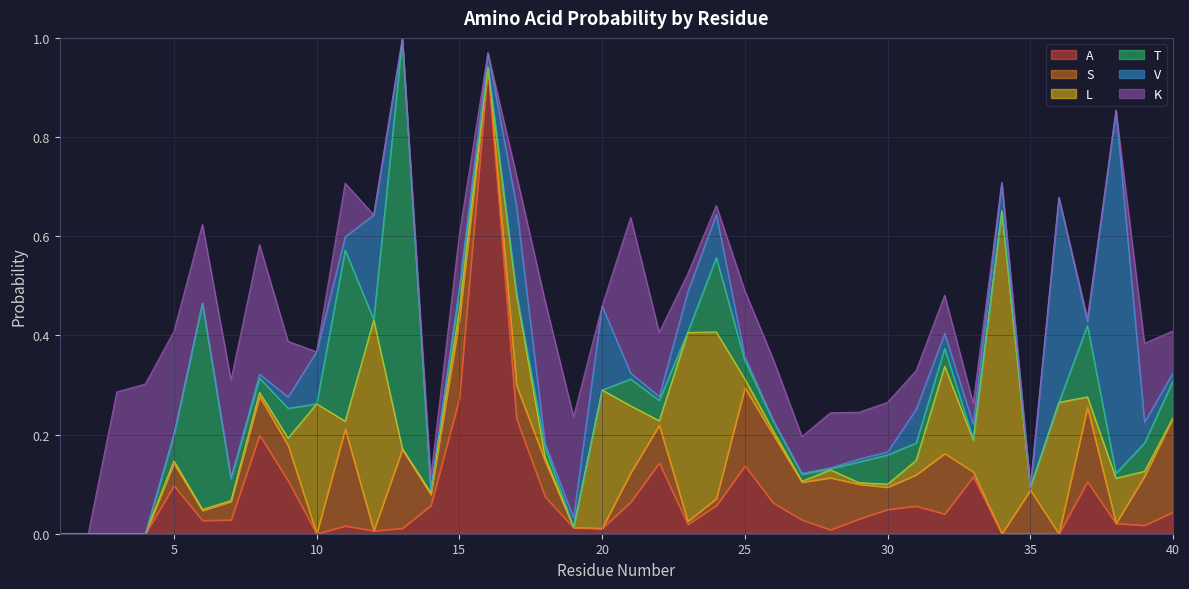

At which category is the sum across all series the highest?

13